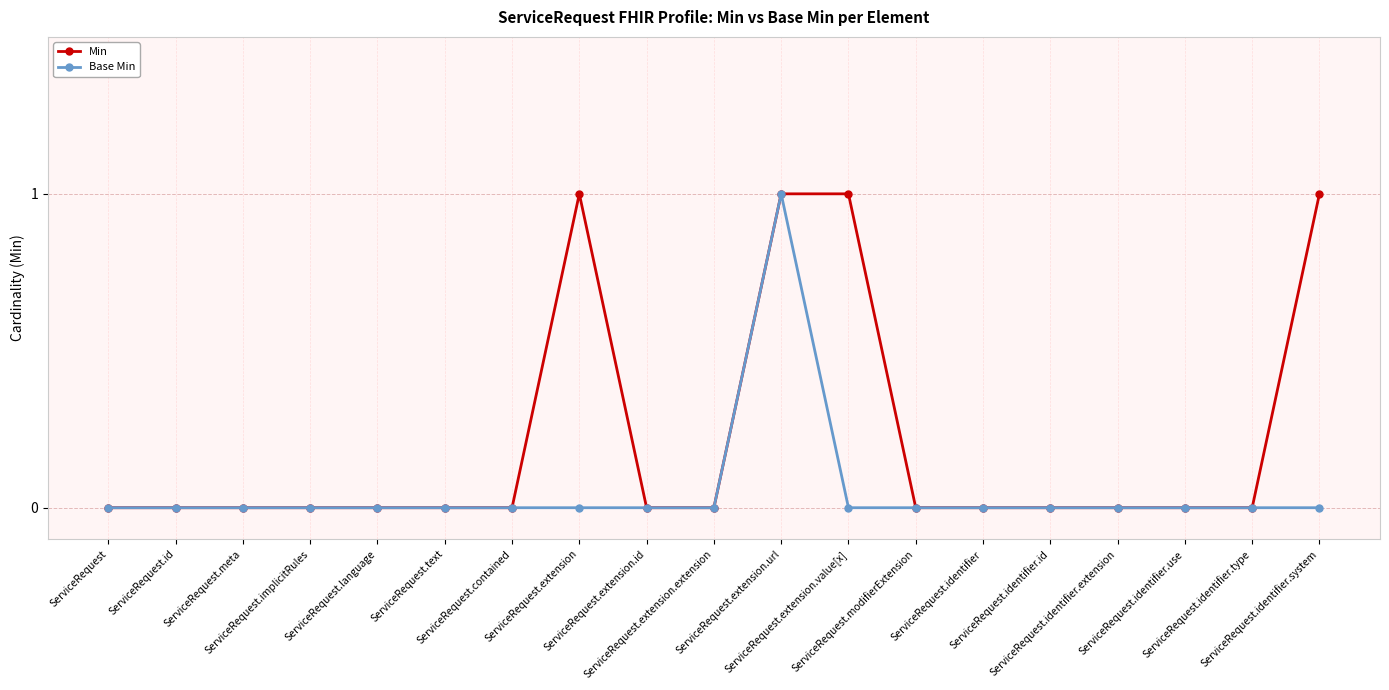

Reading left to right, what are all the values shown in this chart?

Min: 0	0	0	0	0	0	0	1	0	0	1	1	0	0	0	0	0	0	1
Base Min: 0	0	0	0	0	0	0	0	0	0	1	0	0	0	0	0	0	0	0